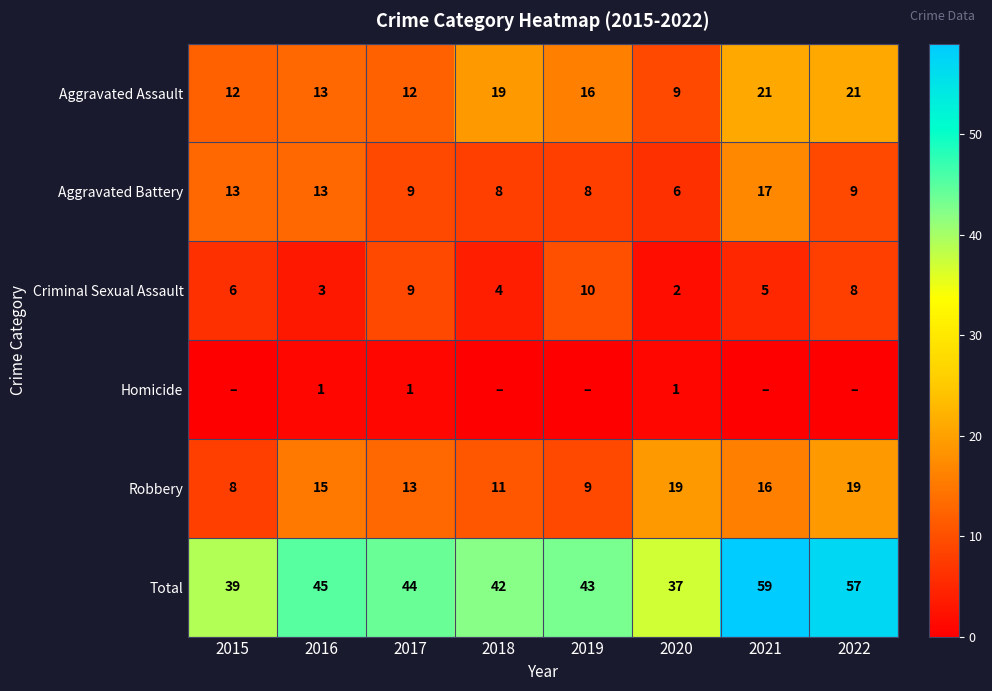

True or false: Total has a value of 25 at 2018.

False